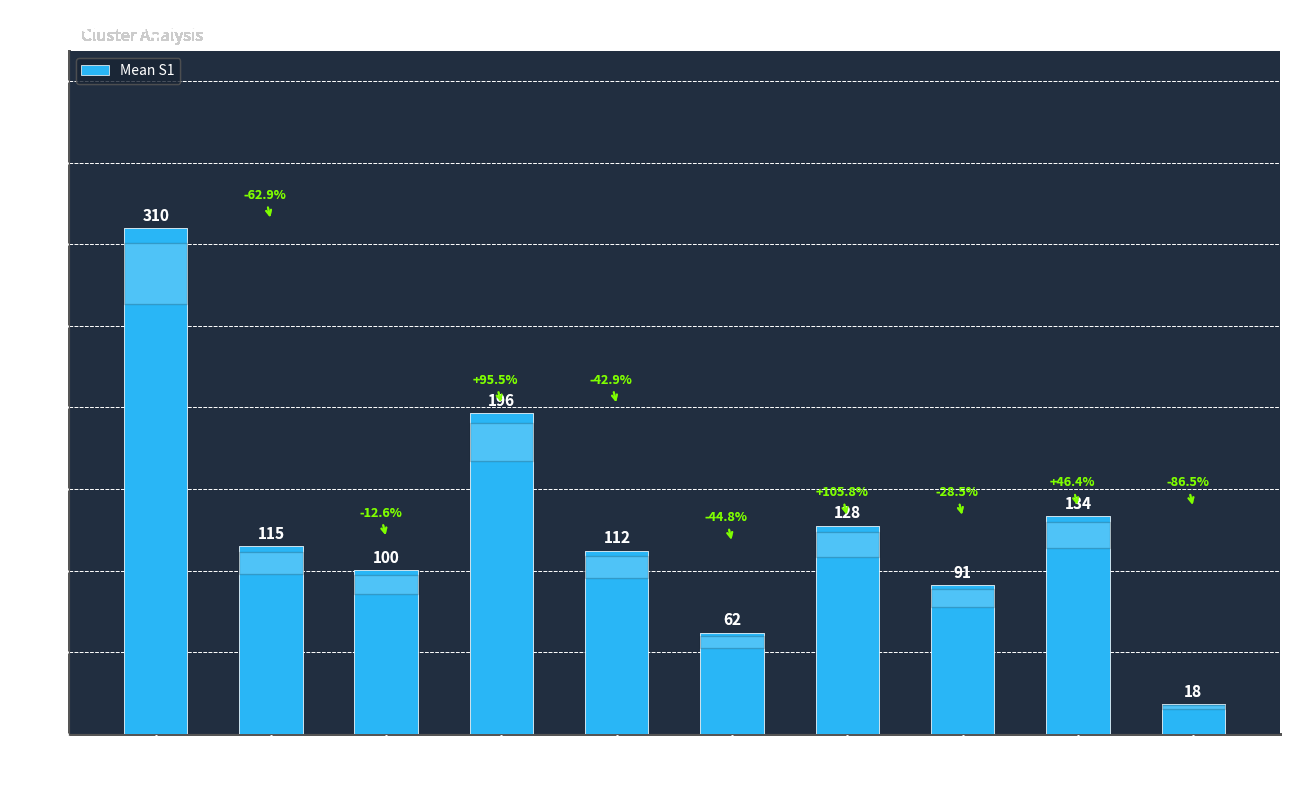

What is the label of the 6th bar from the left?

114816